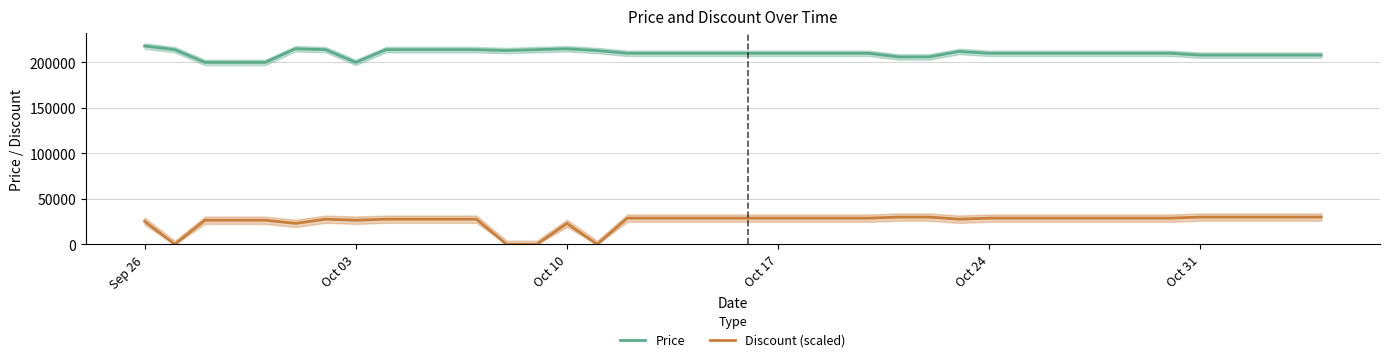

How many values in the Price series exceed 210000?

13